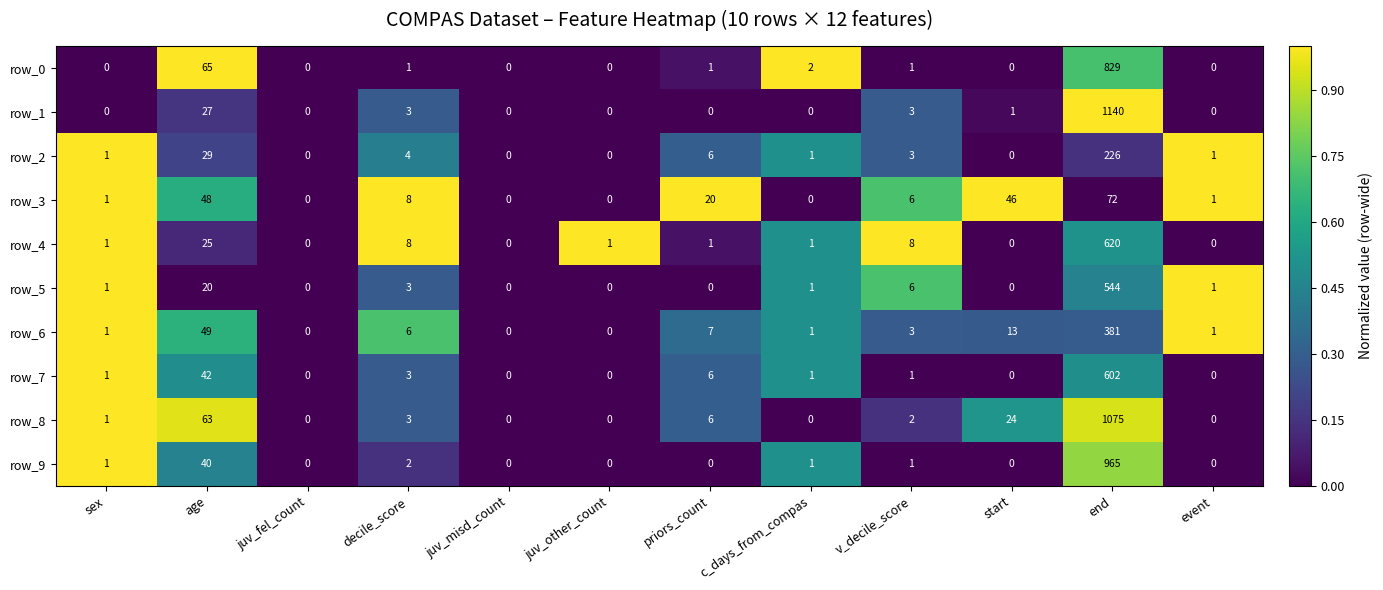

Which series has the largest range (max minus min)?

row_1